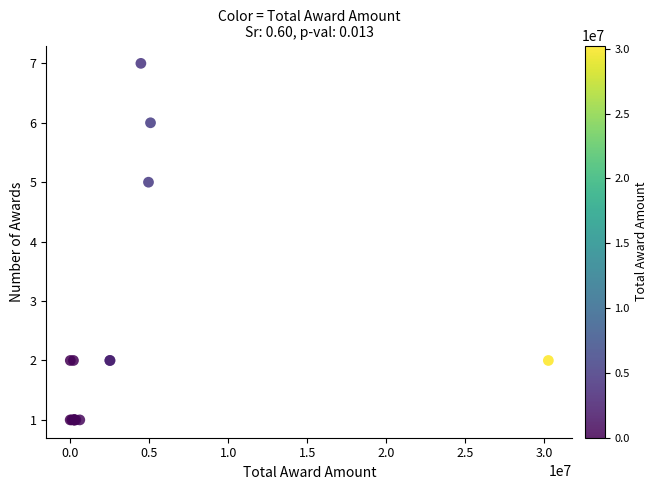

What Y value in the scatter plot is closest to 4?

5